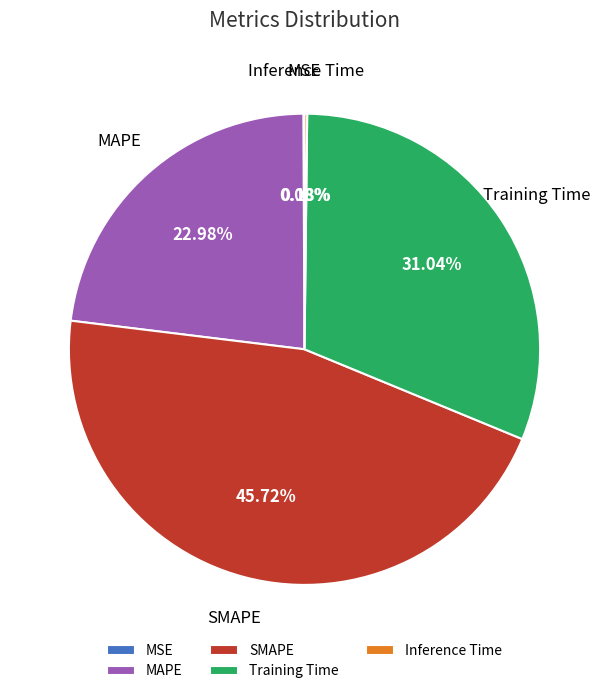

Is the sum of Training Time and SMAPE greater than half?

Yes